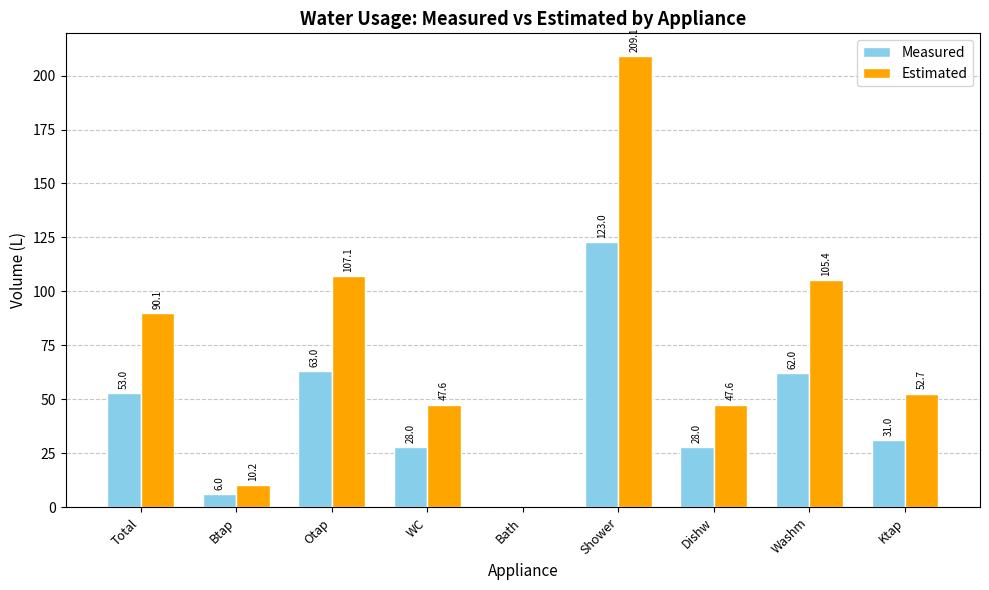

Does the chart contain stacked bars?

No